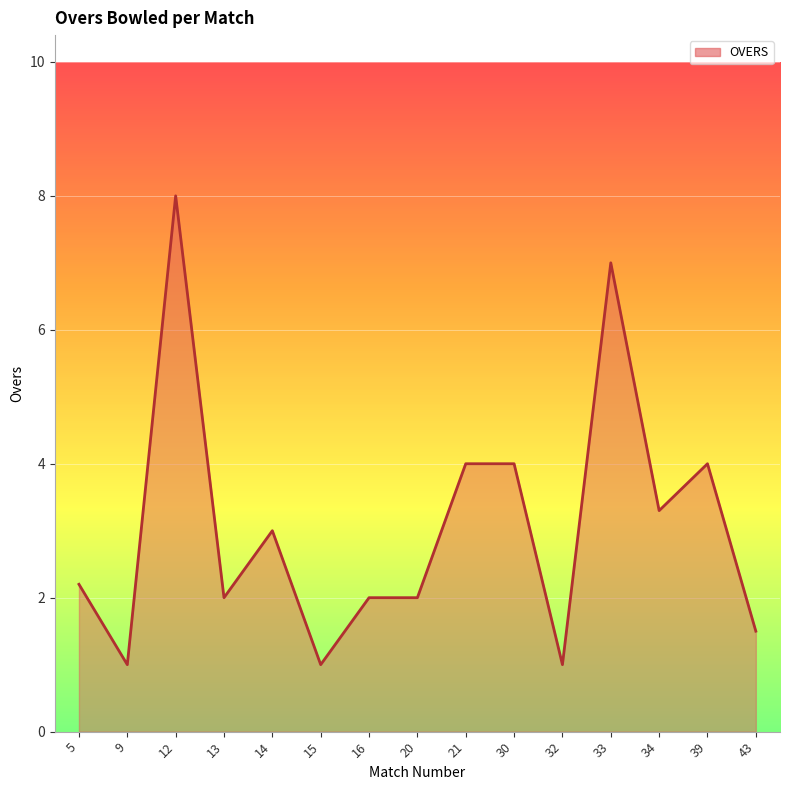

The value at 14 is 3.0. True or false?

True